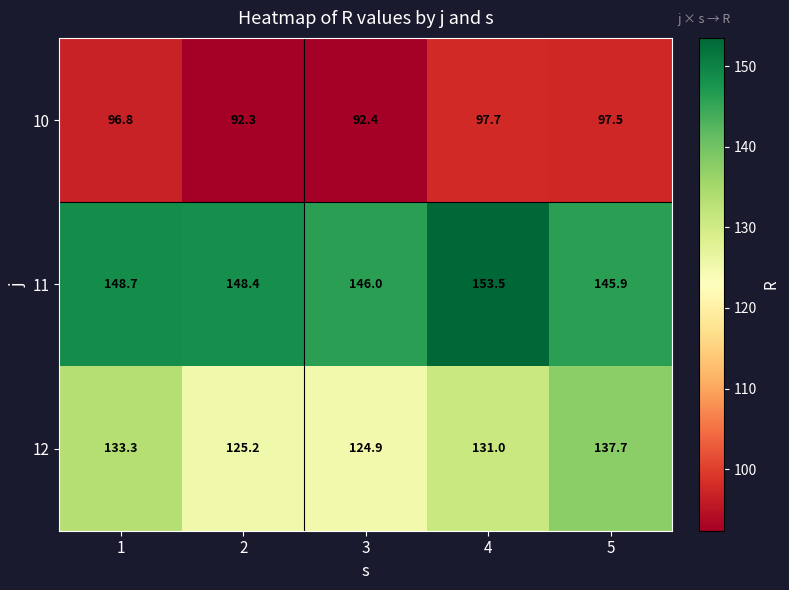

At how many categories does at least one series exceed 129?

5